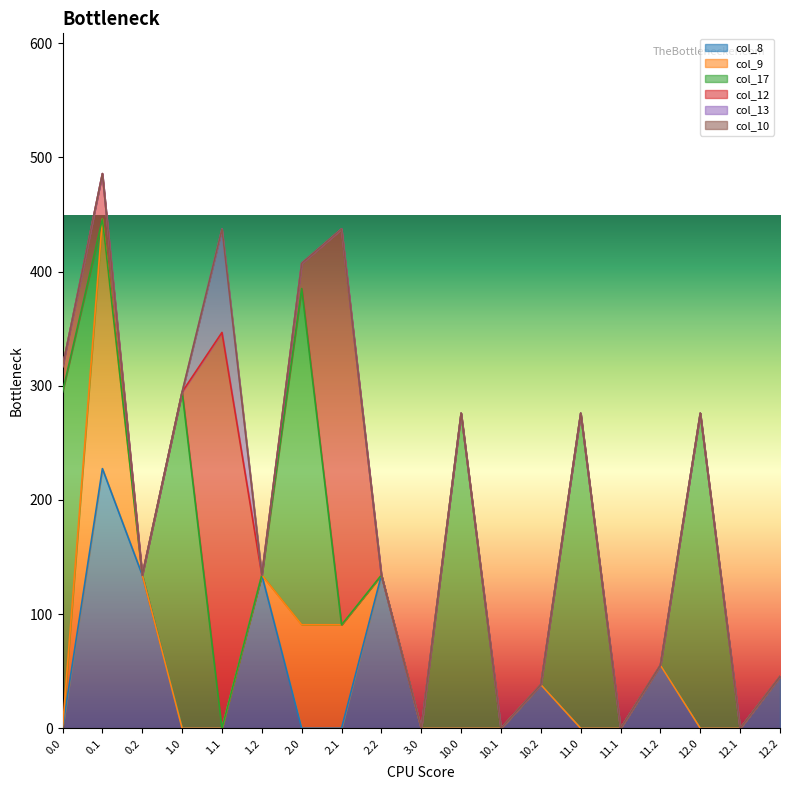

At how many categories does at least one series exceed 156?

9